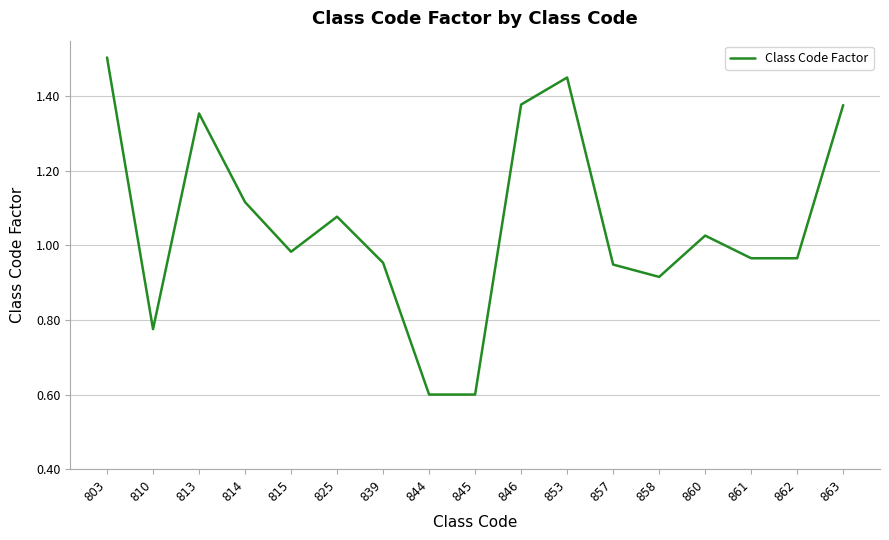

The value at 860 is 0.6. True or false?

False